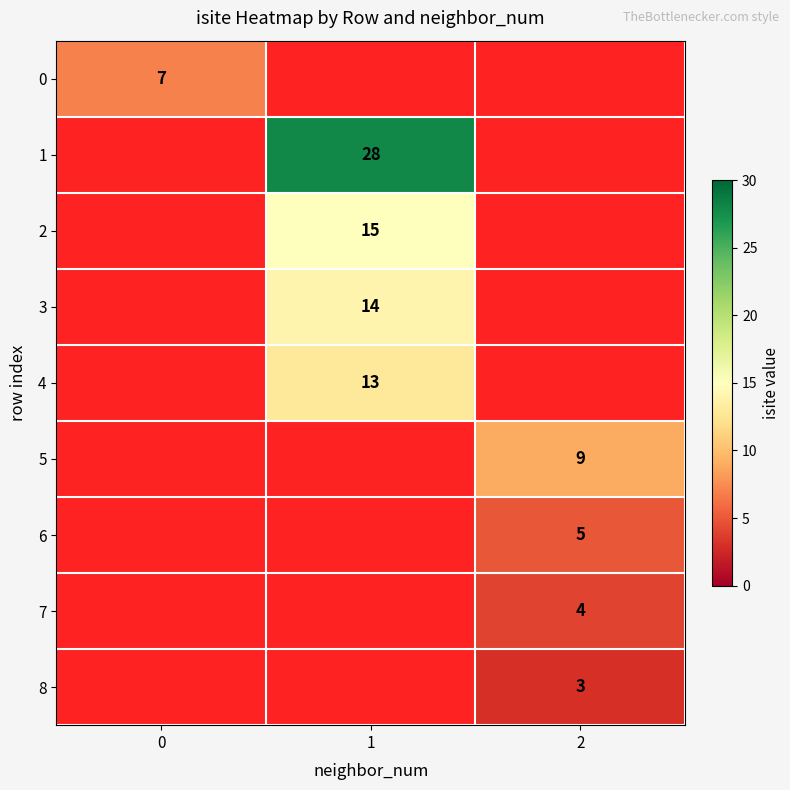

How many categories are shown in the chart?

3